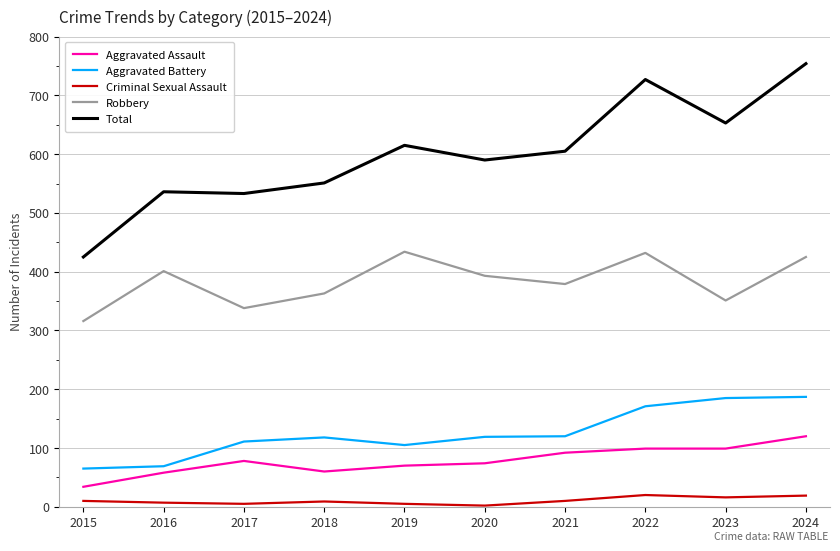

Rank the series at 2017 from highest to lowest value.

Total, Robbery, Aggravated Battery, Aggravated Assault, Criminal Sexual Assault